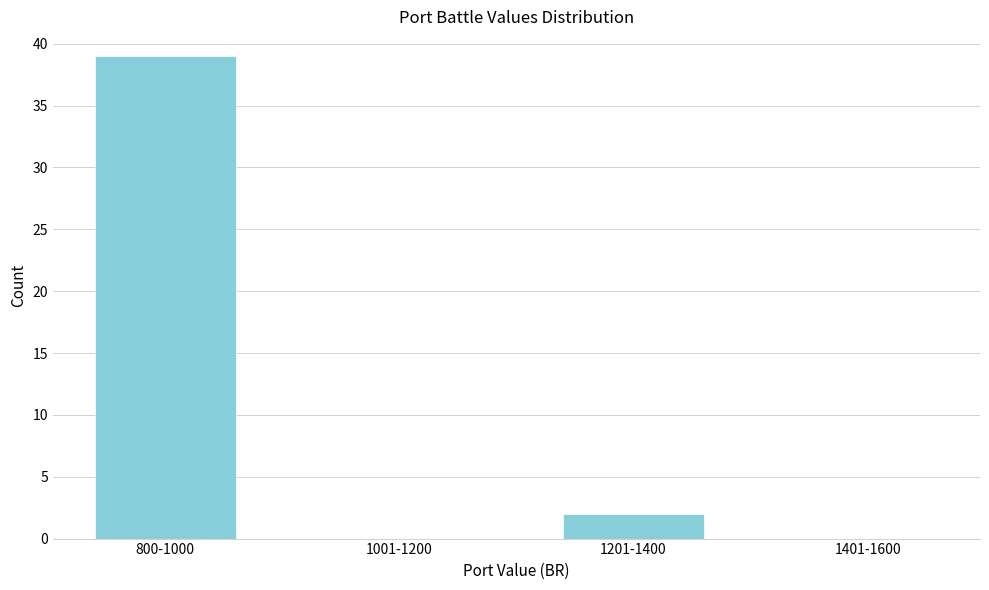

Reading right to left, list all the values displayed in this chart.

1401-1600=0	1201-1400=2	1001-1200=0	800-1000=39